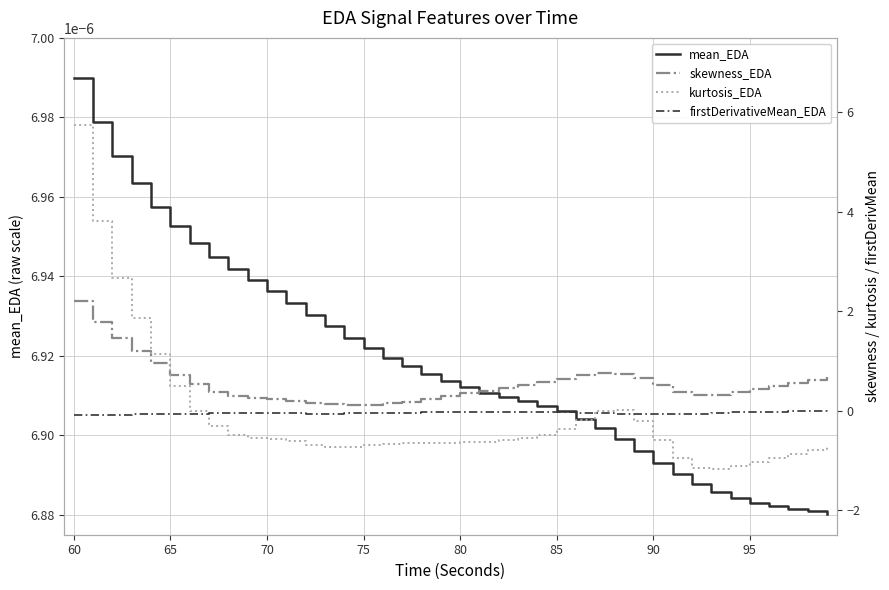

True or false: kurtosis_EDA and skewness_EDA cross at least once.

True